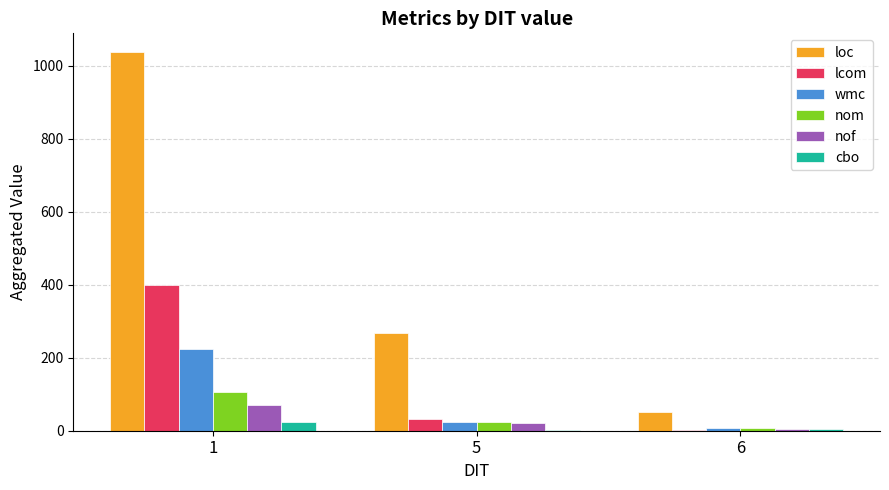

What is the maximum value for wmc?

223